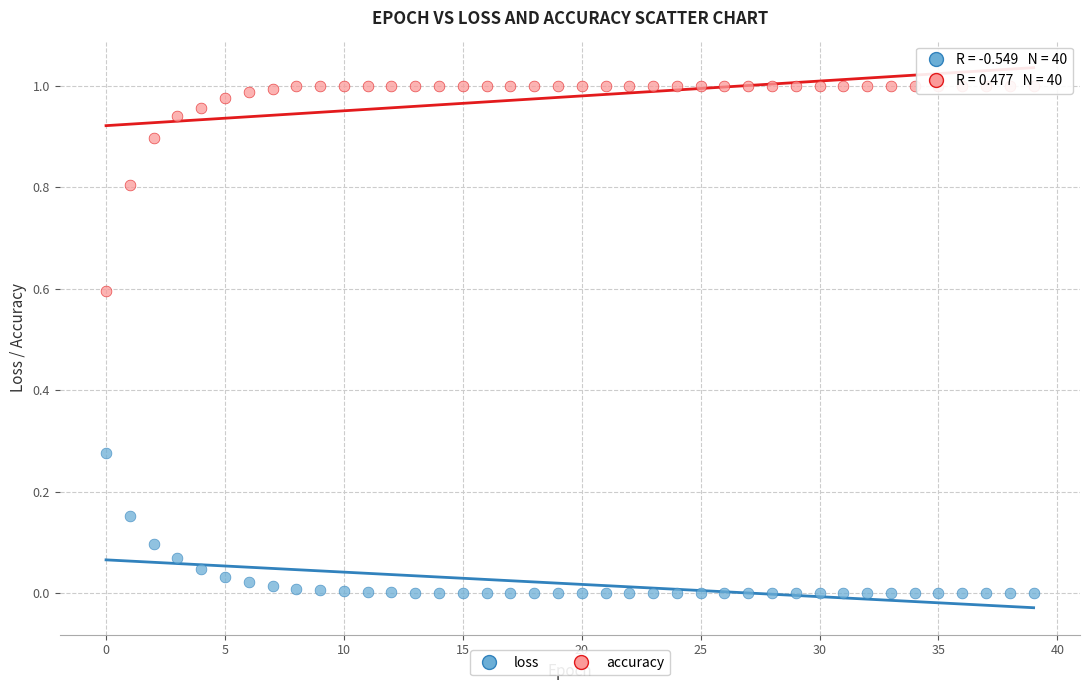

Which series contains the lowest Y value?

loss